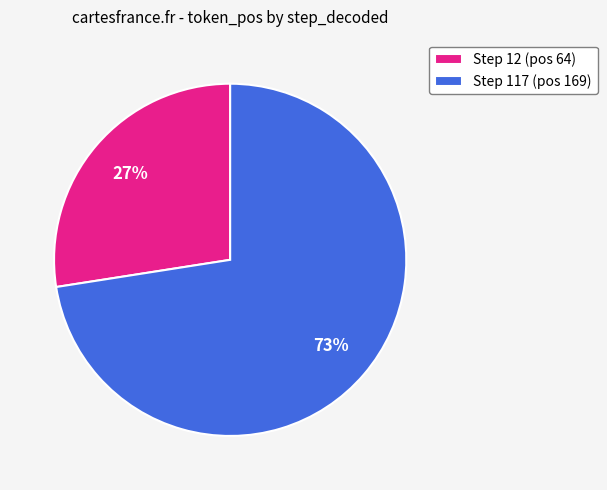

Which has a higher value, Step 117 (pos 169) or Step 12 (pos 64)?

Step 117 (pos 169)